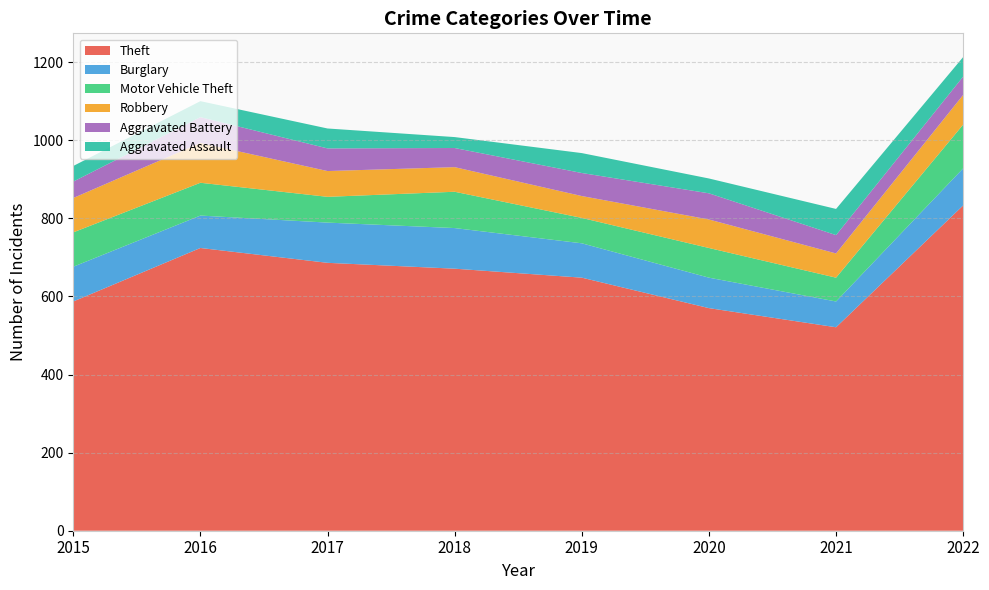

Reading left to right, what are all the values shown in this chart?

Theft: 2015=587	2016=724	2017=686	2018=671	2019=648	2020=570	2021=521	2022=833
Burglary: 2015=89	2016=83	2017=103	2018=104	2019=88	2020=78	2021=66	2022=95
Motor Vehicle Theft: 2015=88	2016=84	2017=66	2018=93	2019=65	2020=76	2021=61	2022=112
Robbery: 2015=88	2016=102	2017=66	2018=63	2019=56	2020=73	2021=62	2022=76
Aggravated Battery: 2015=42	2016=66	2017=58	2018=49	2019=59	2020=67	2021=47	2022=47
Aggravated Assault: 2015=40	2016=41	2017=51	2018=28	2019=51	2020=38	2021=67	2022=50